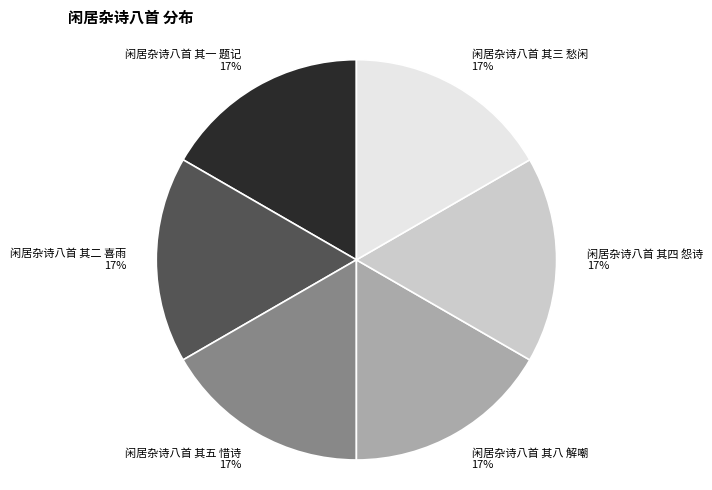

To the nearest percent, what portion does 闲居杂诗八首 其八 解嘲 represent?

17%